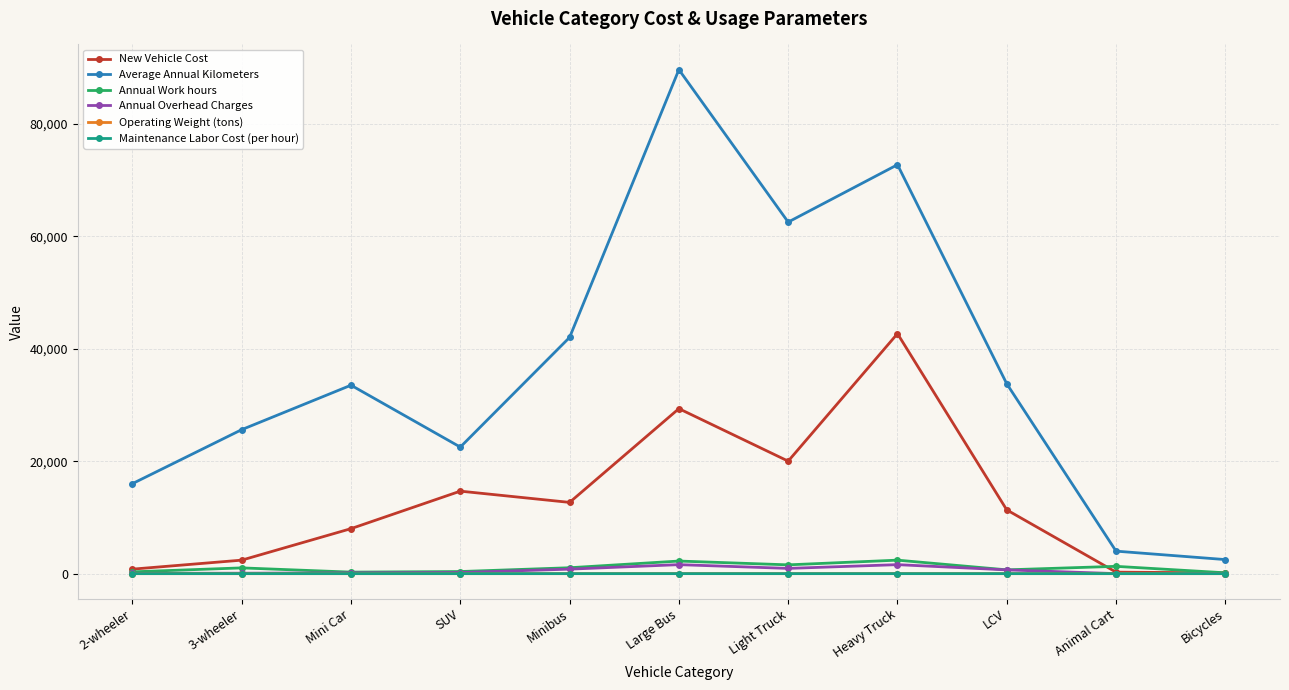

True or false: Average Annual Kilometers has more than 0 interior local peaks.

True